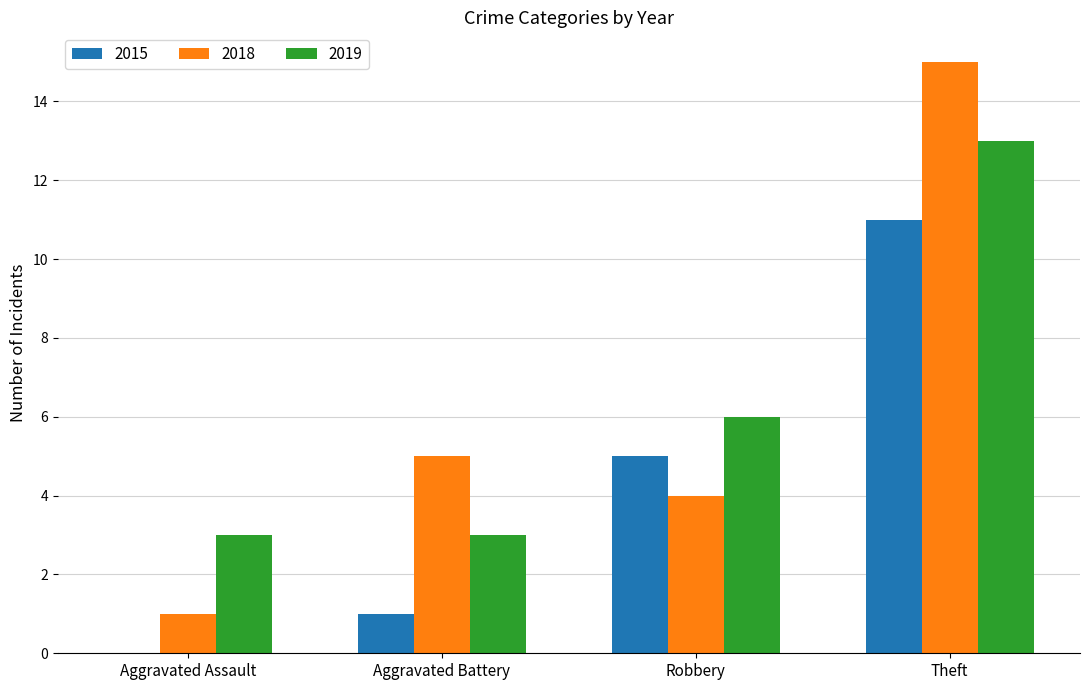

Is it true that 2015 equals 0 at Aggravated Assault?

True